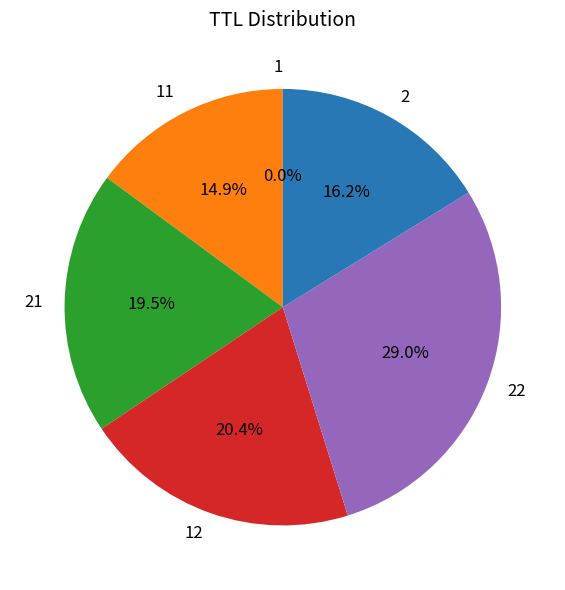

What percentage is NOT represented by 2?

83.8%